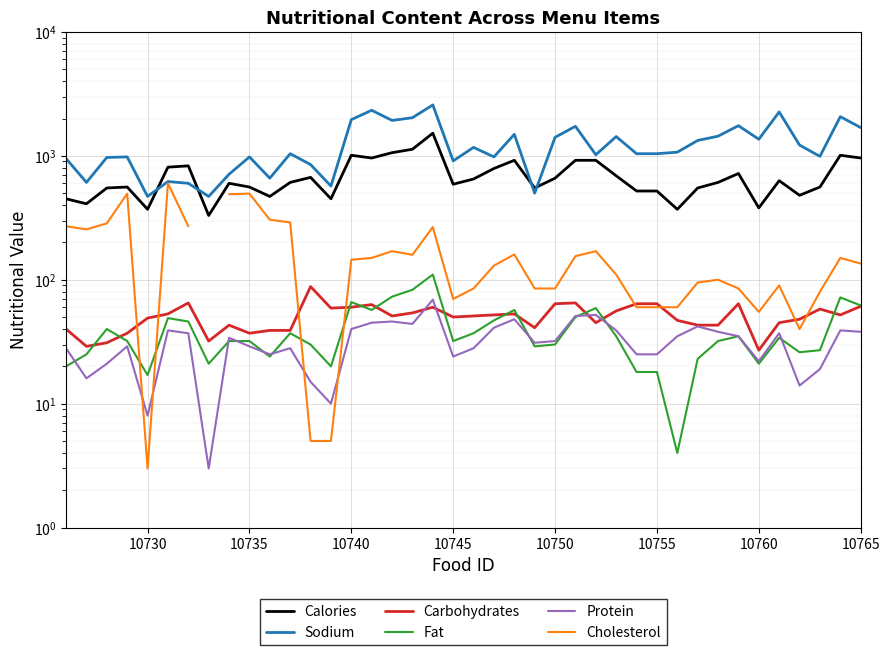

What position from the right is 10735?

31